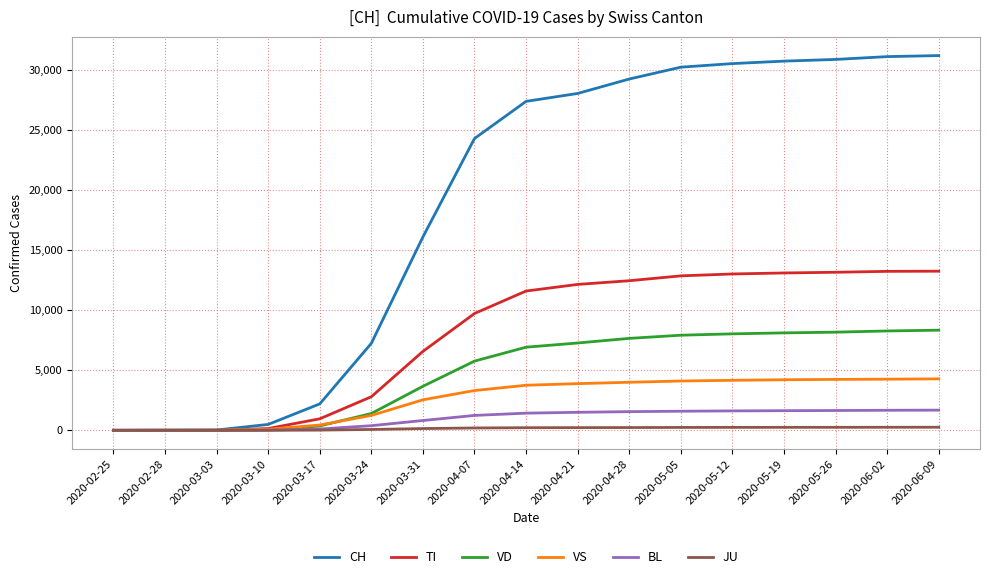

Is the value of TI at 2020-05-26 greater than the value of JU at 2020-04-28?

Yes